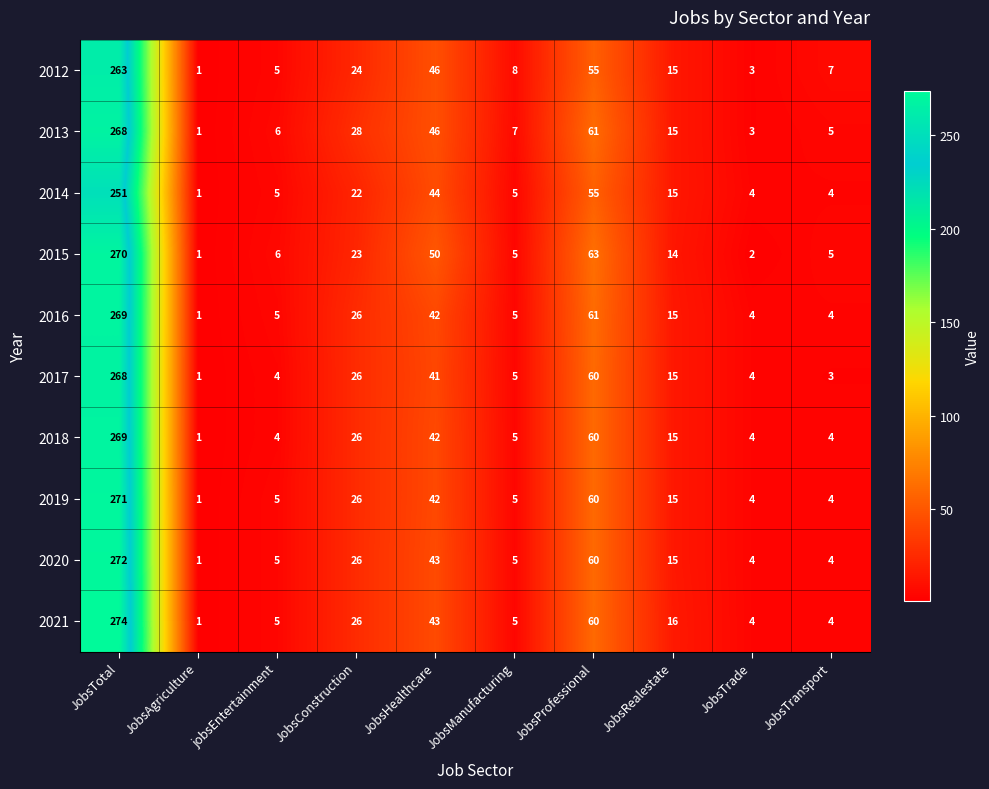

Which series has the largest total across all categories?

2013